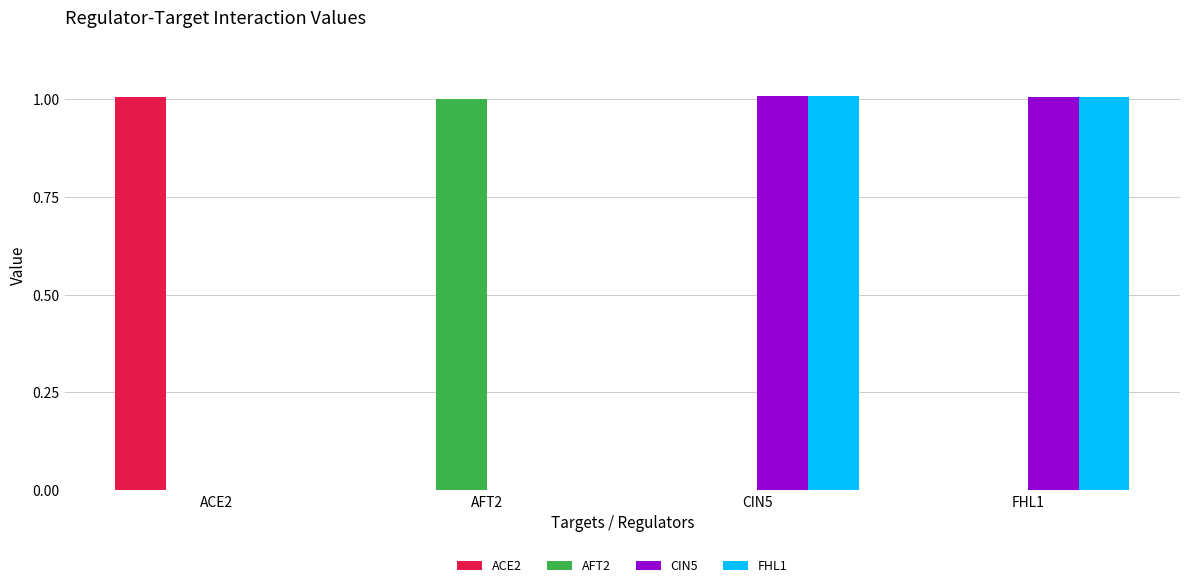

What is the maximum value for CIN5?

1.0